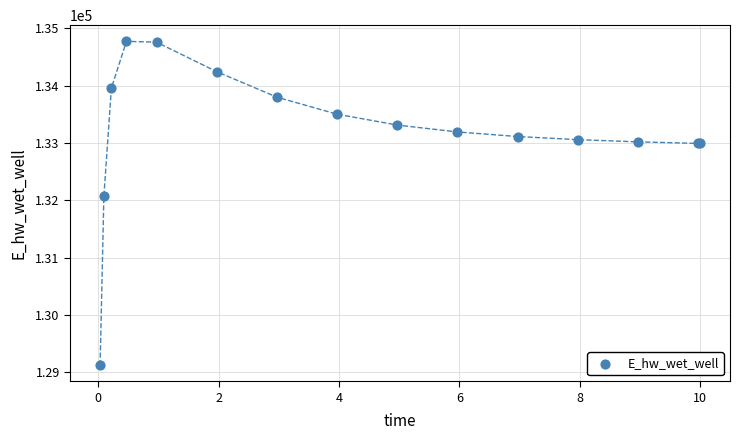

What Y value in the scatter plot is closest to 131947?

132070.8